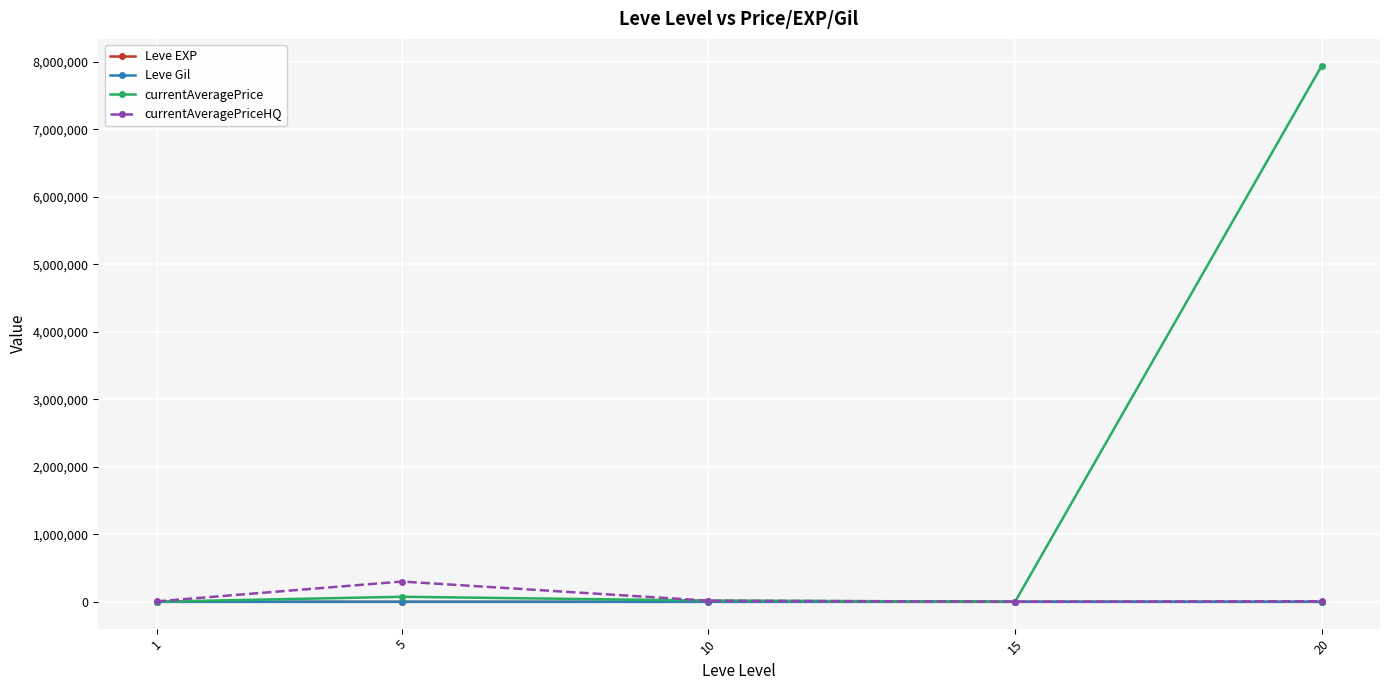

Is this an area chart (filled region under the line)?

No